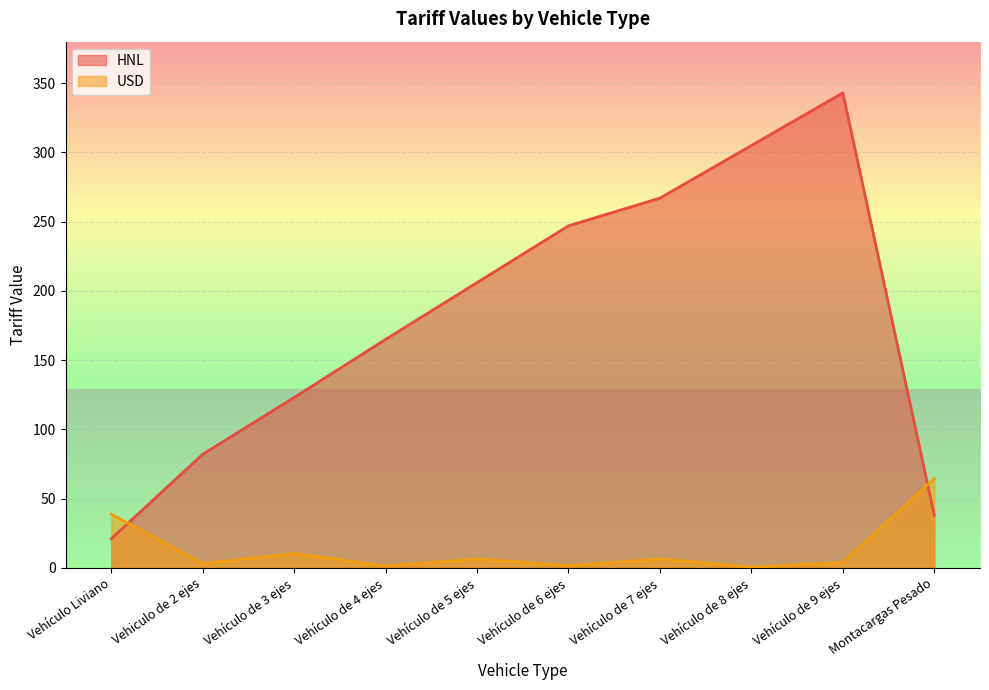

How many interior local peaks does the USD series have?

3